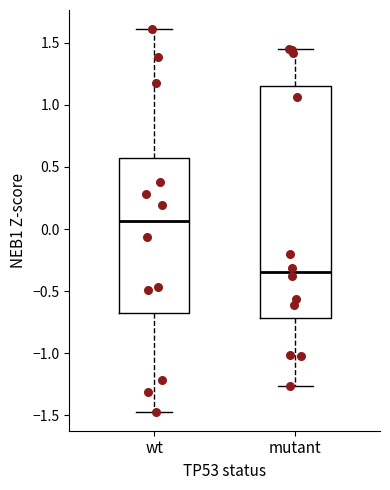

Reading left to right, transcribe this box plot: for each box, give where its median line is, the range the box spans, and where its two whiskers end, as read against the y-axis. The values are not printed on the chart, so give them approximately, as read against the axis.

wt: median 0.05, box -0.65 to 0.60, whiskers -1.45 to 1.60
mutant: median -0.35, box -0.70 to 1.15, whiskers -1.25 to 1.45